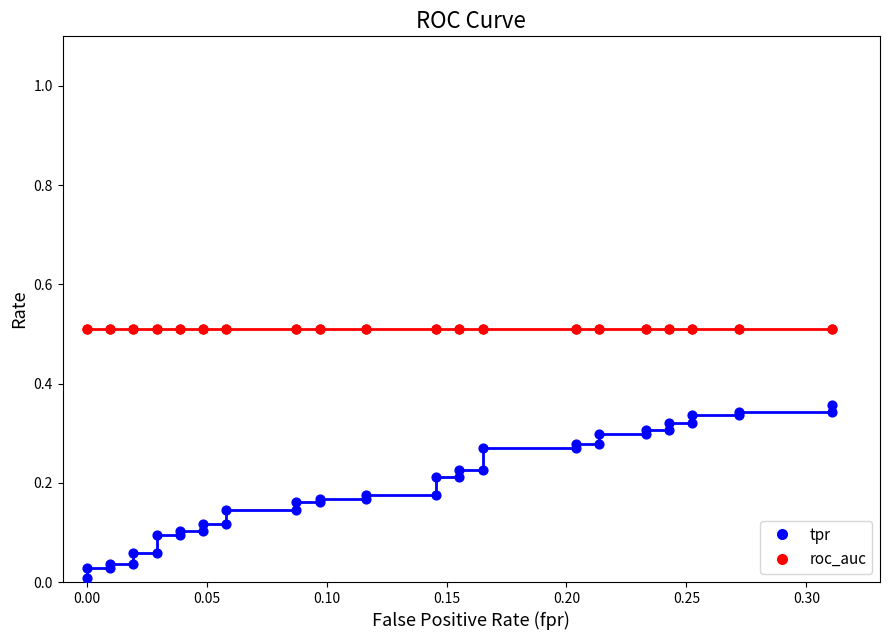

Is the value of tpr at 0.15 greater than the value of roc_auc (line) at 31?

No